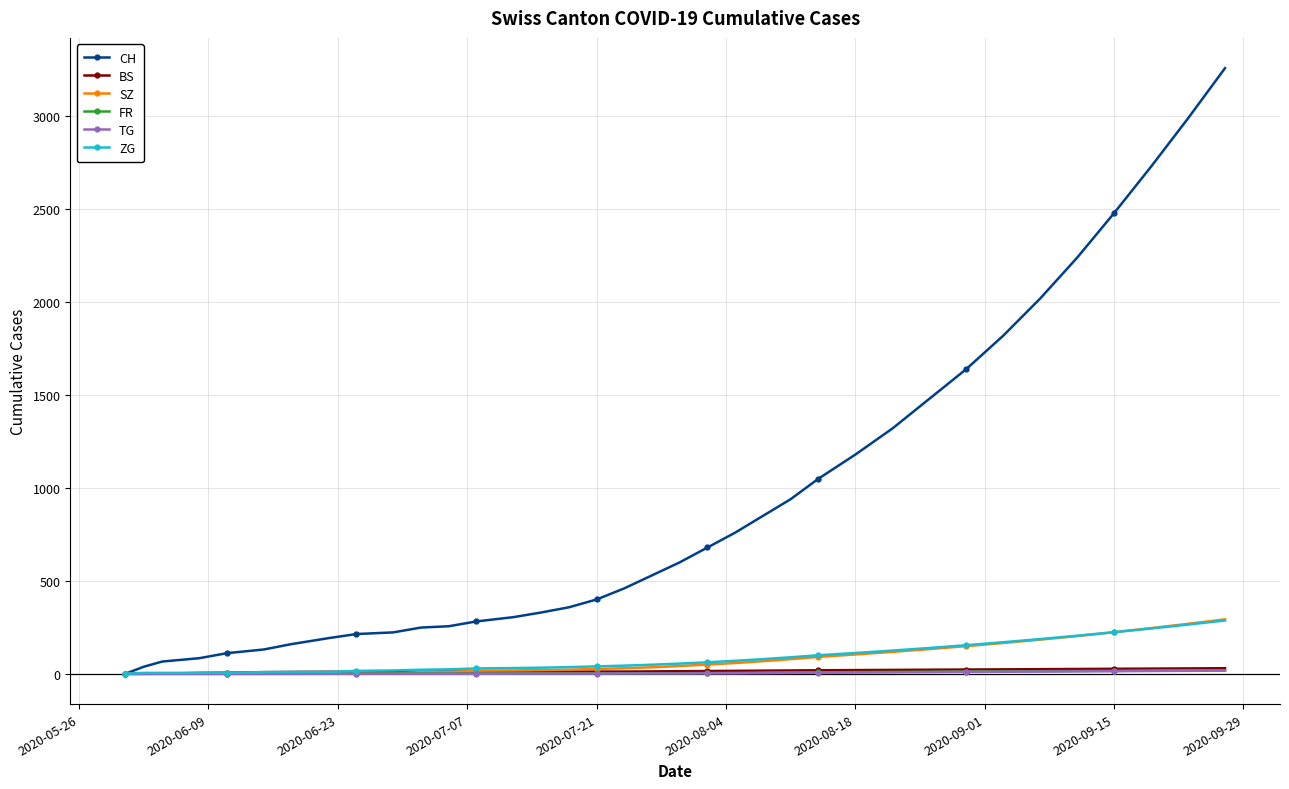

Which series has the widest spread of values?

CH